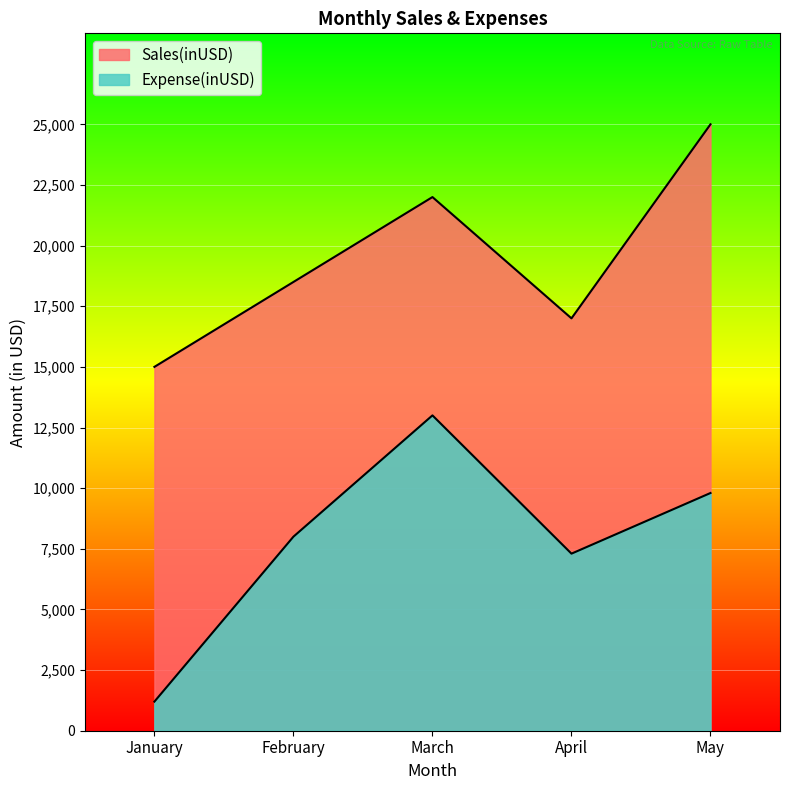

What is the difference between the highest and lowest values at March?

9000